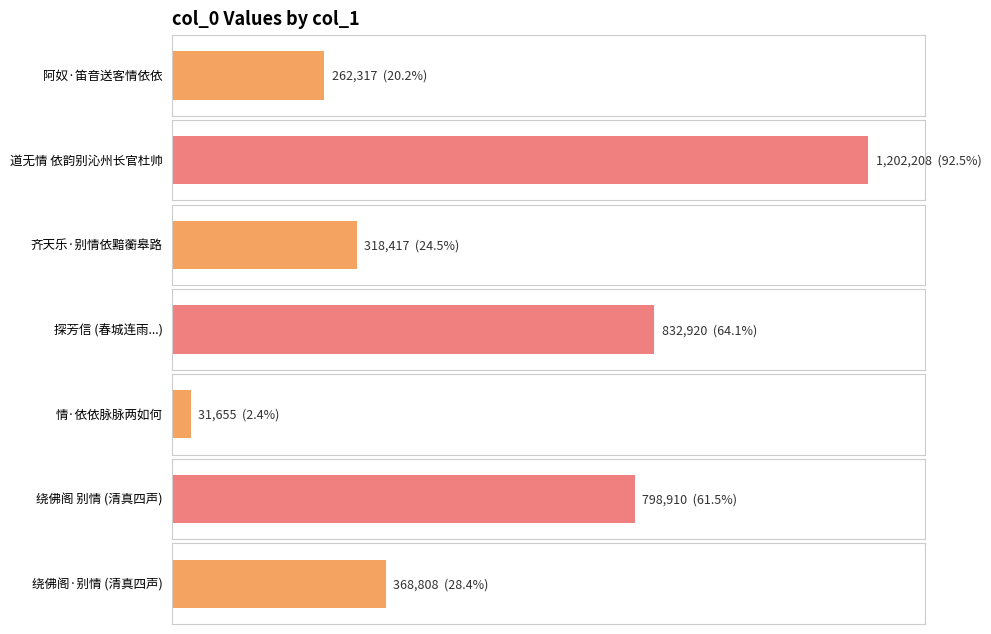

Reading left to right, transcribe all the data shown in this chart.

262317	1202208	318417	832920	31655	798910	368808